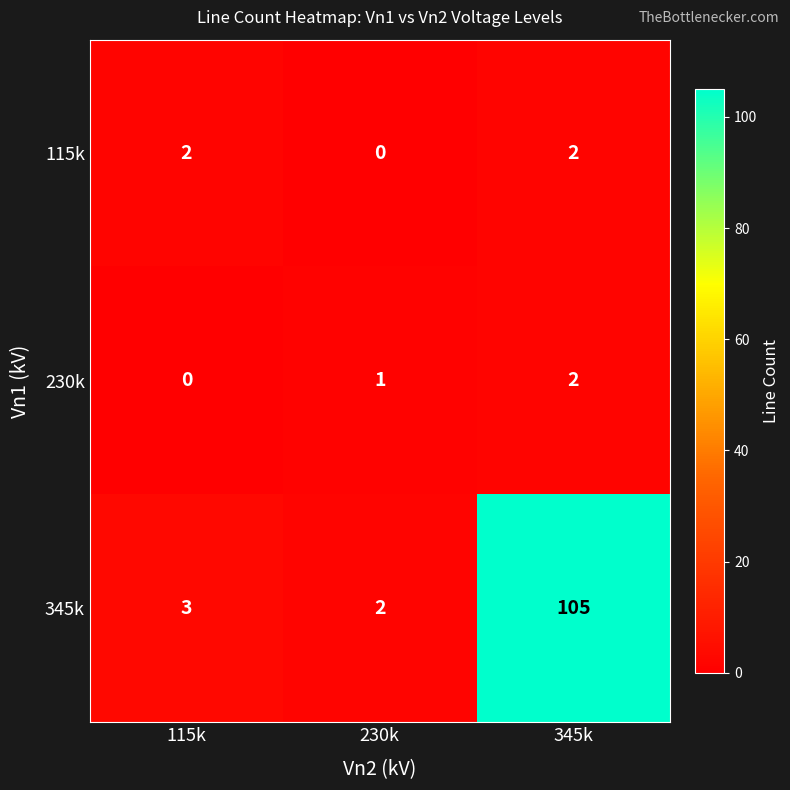

At 115k, list the series in order from smallest to largest.

230k, 115k, 345k